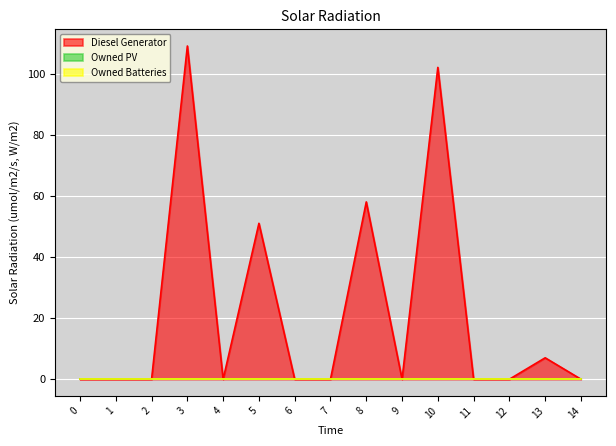

How many data points does each series have?

15